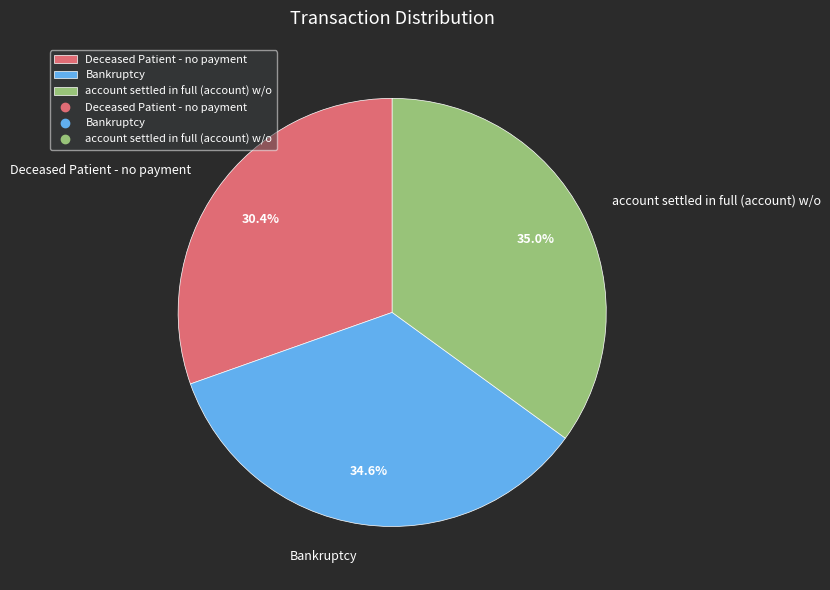

The account settled in full (account) w/o slice represents 35% of the pie. True or false?

True